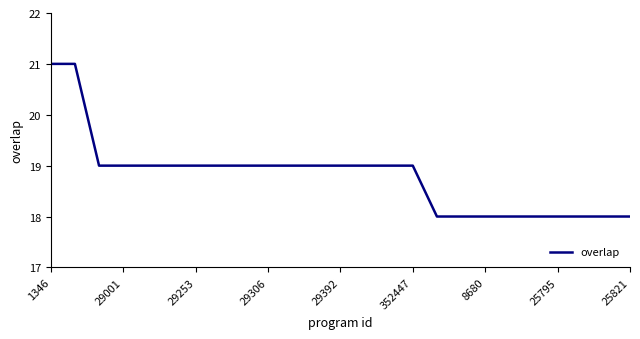

What is the greatest value displayed?

21